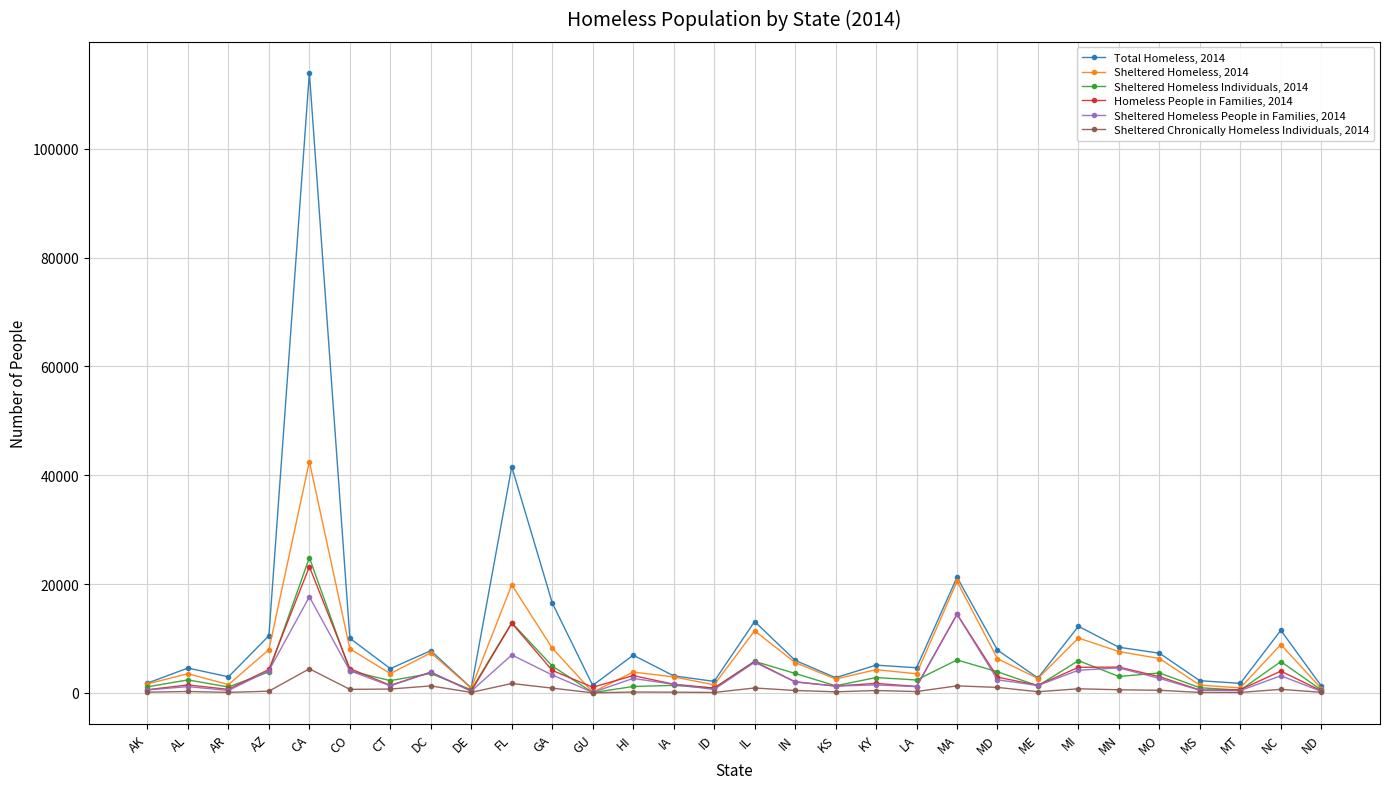

How many lines are shown in the chart?

6